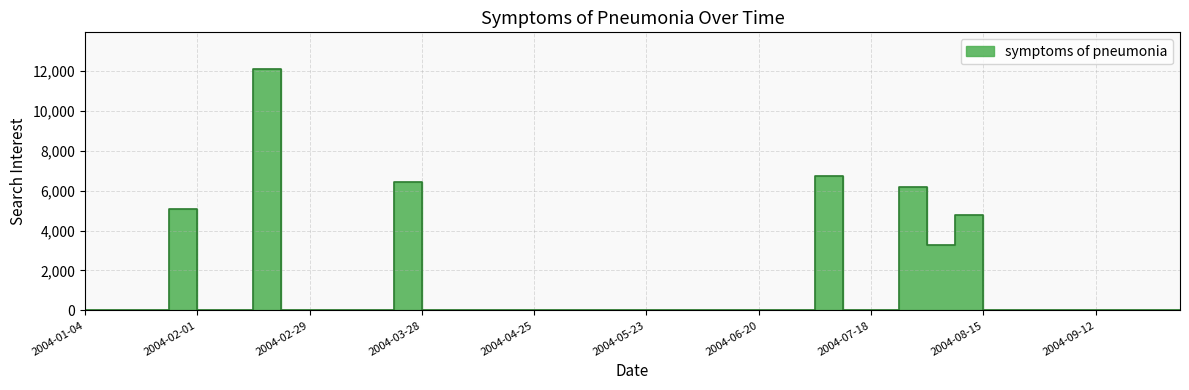

List the labels in order of value, largest first.

2004-02-15, 2004-07-04, 2004-03-21, 2004-07-25, 2004-01-25, 2004-08-08, 2004-08-01, 2004-01-04, 2004-01-11, 2004-01-18, 2004-02-01, 2004-02-08, 2004-02-22, 2004-02-29, 2004-03-07, 2004-03-14, 2004-03-28, 2004-04-04, 2004-04-11, 2004-04-18, 2004-04-25, 2004-05-02, 2004-05-09, 2004-05-16, 2004-05-23, 2004-05-30, 2004-06-06, 2004-06-13, 2004-06-20, 2004-06-27, 2004-07-11, 2004-07-18, 2004-08-15, 2004-08-22, 2004-08-29, 2004-09-05, 2004-09-12, 2004-09-19, 2004-09-26, 2004-10-03